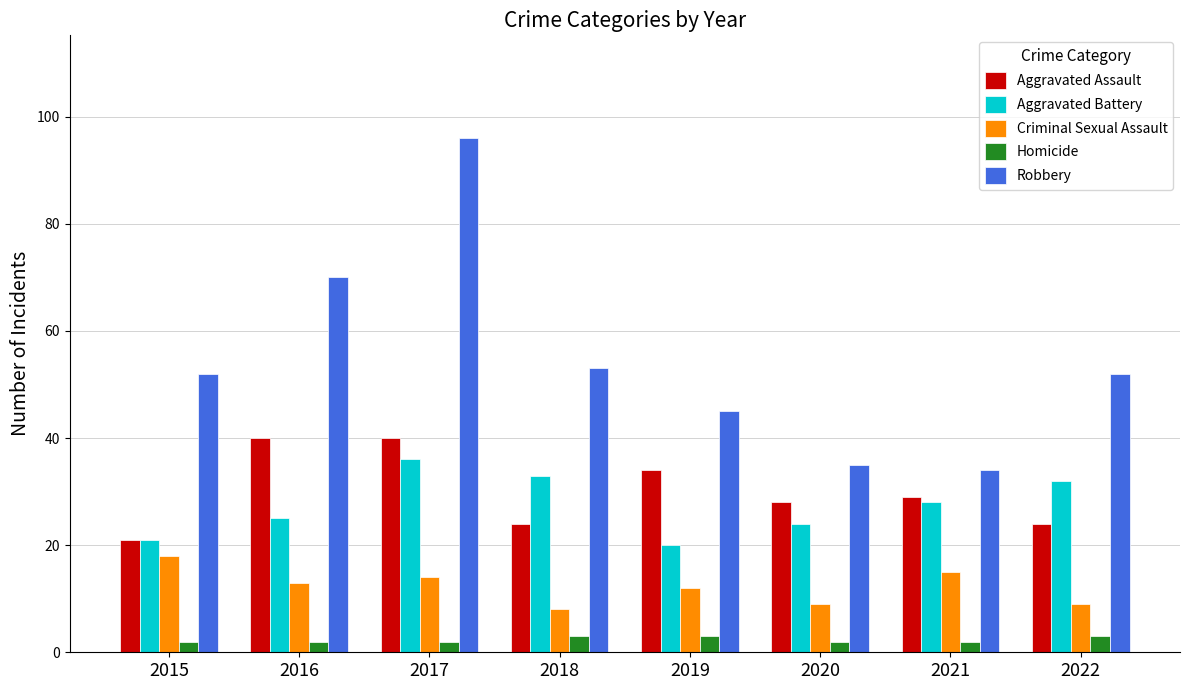

What is the average value of the Criminal Sexual Assault series?

12